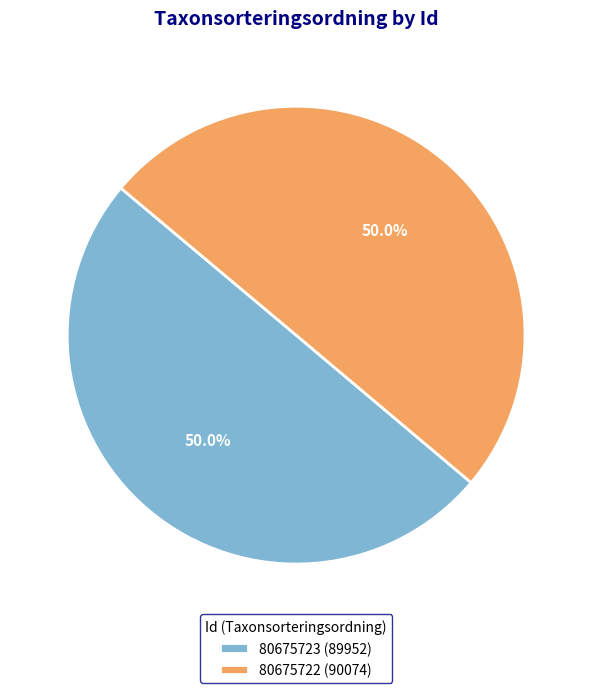

Approximately how many times larger is the value at 80675722 (90074) compared to 80675723 (89952)?

1.0